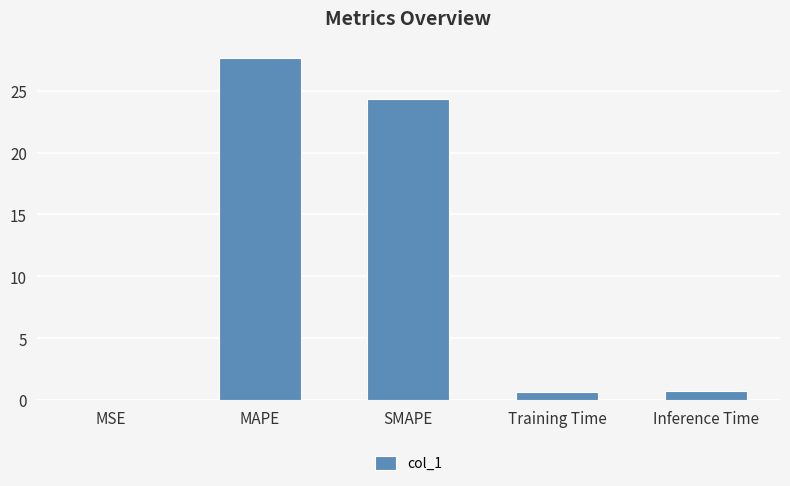

True or false: the data shows 24.3 at SMAPE.

True